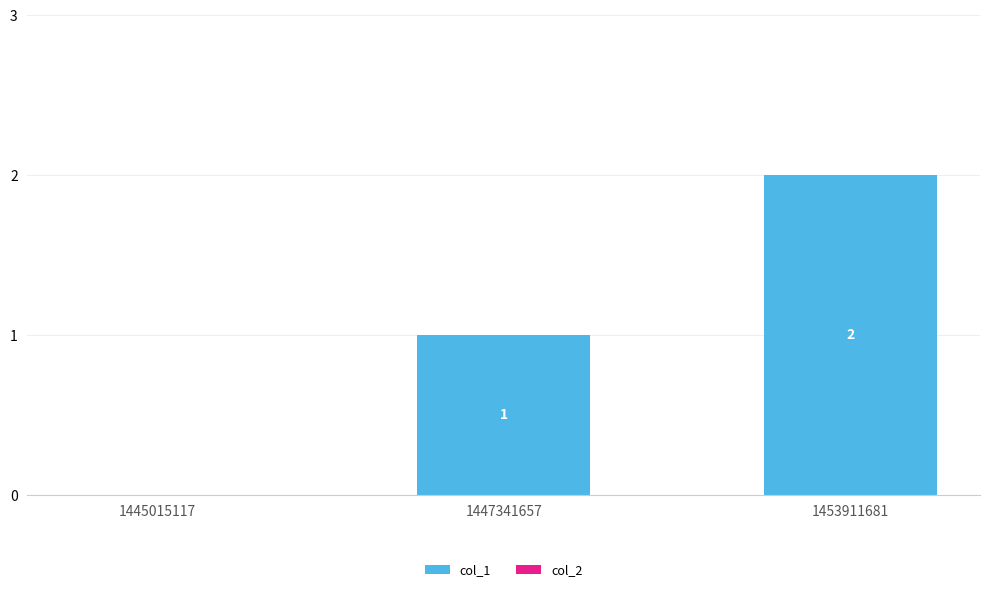

The chart shows a value of -1 at 1445015117. True or false?

False